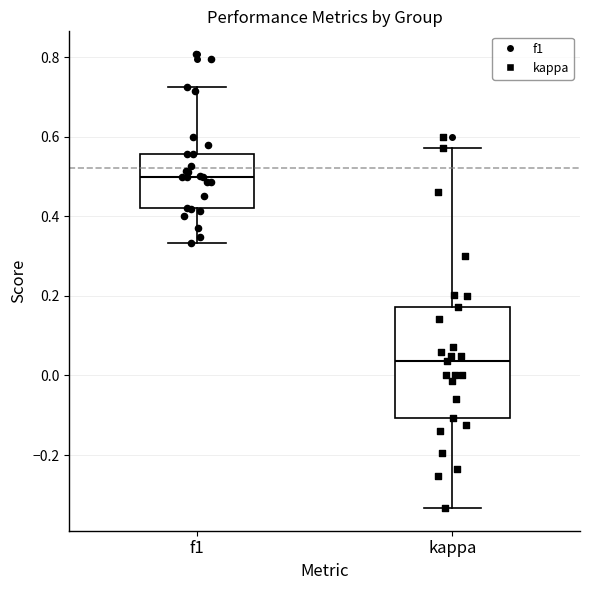

Reading left to right, transcribe this box plot: for each box, give where its median line is, the range the box spans, and where its two whiskers end, as read against the y-axis. The values are not printed on the chart, so give them approximately, as read against the axis.

f1: median 0.50, box 0.42 to 0.56, whiskers 0.34 to 0.72
kappa: median 0.04, box -0.10 to 0.18, whiskers -0.34 to 0.58